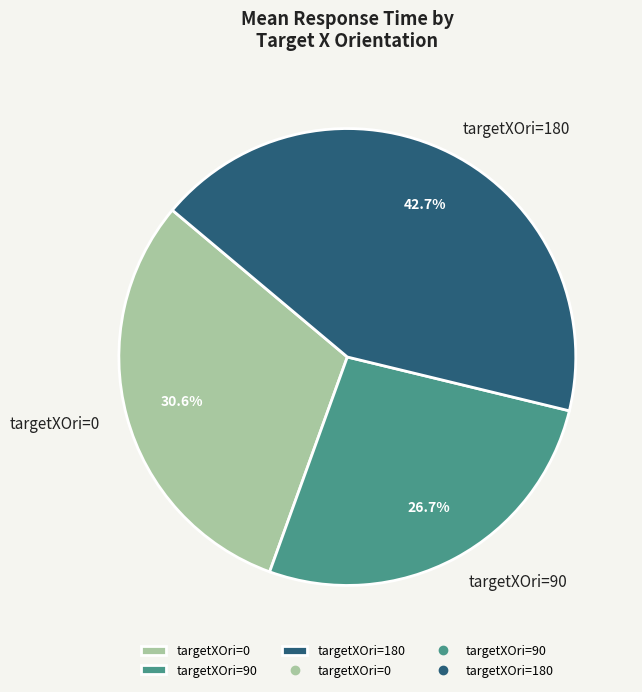

What is the total percentage of targetXOri=180 and targetXOri=90?

69.4%